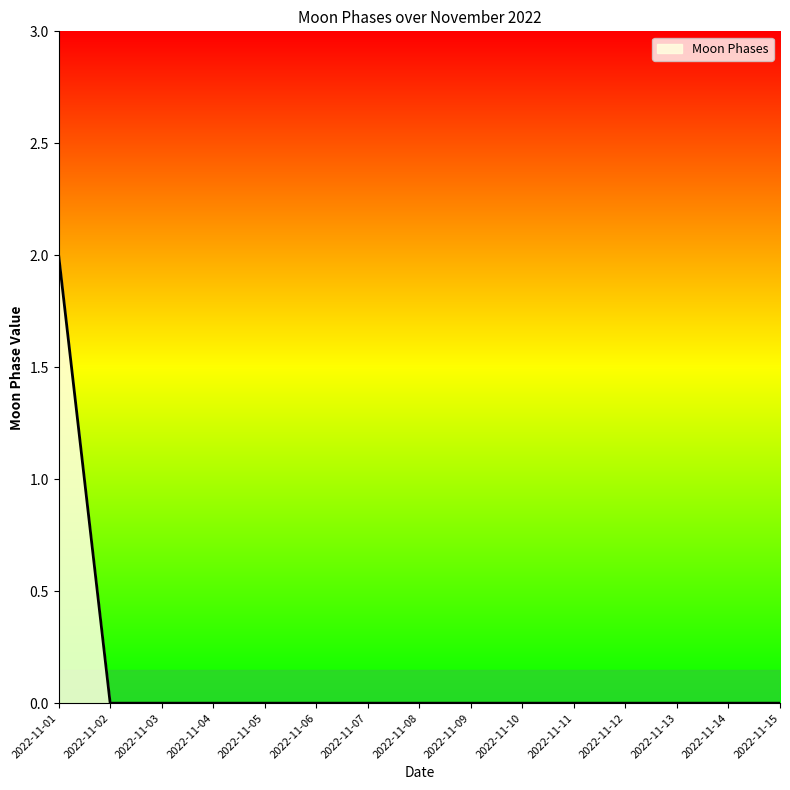

Does the chart display data point markers on the line(s)?

No